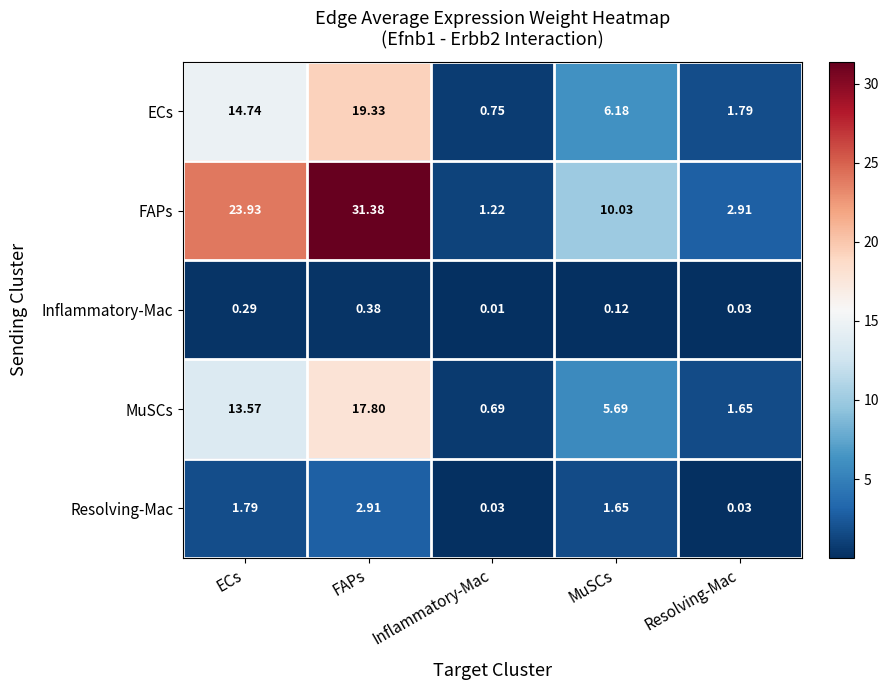

Where does the ECs series first go above 6?

ECs